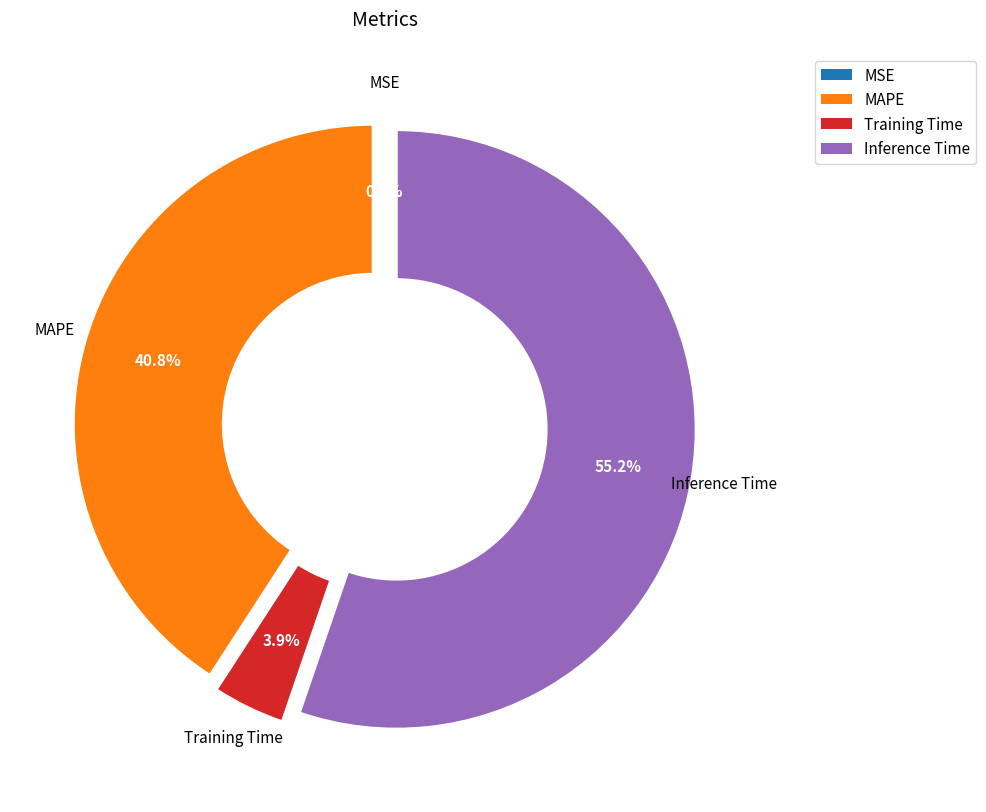

Is there any slice that represents more than half of the pie?

Yes